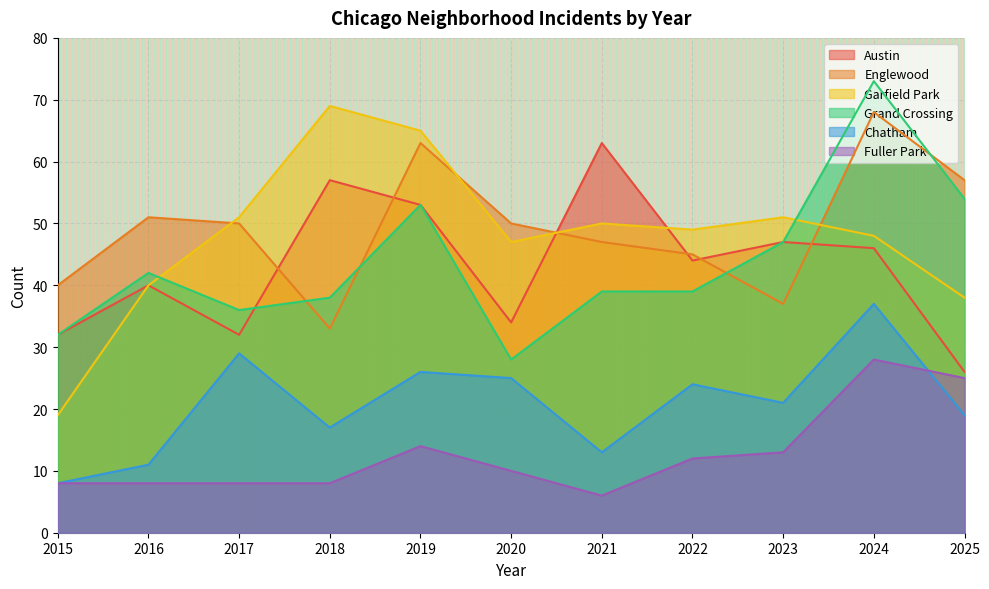

In Chatham, how many points are lower than both neighbors (excluding endpoints)?

3